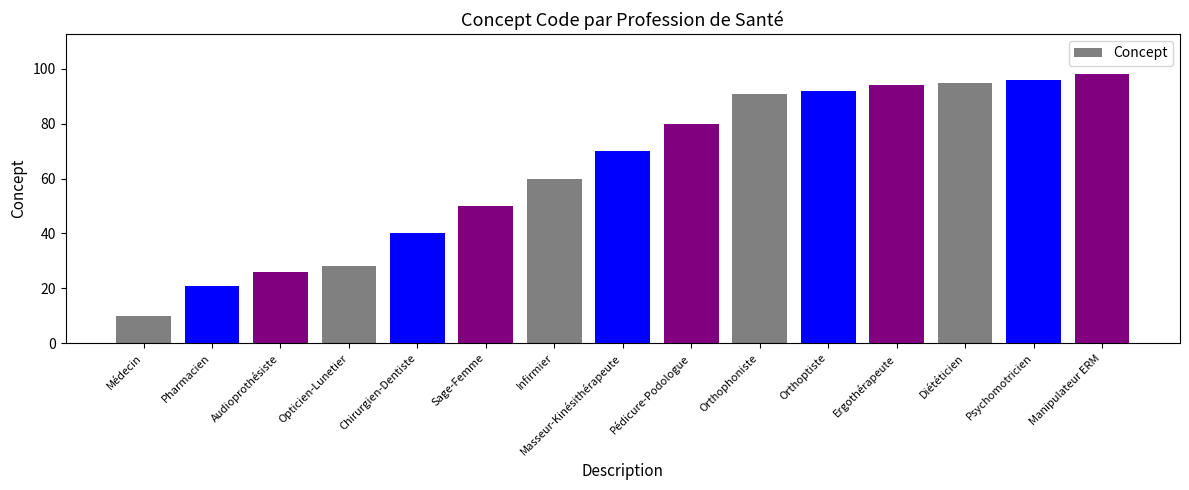

Does the chart contain stacked bars?

No